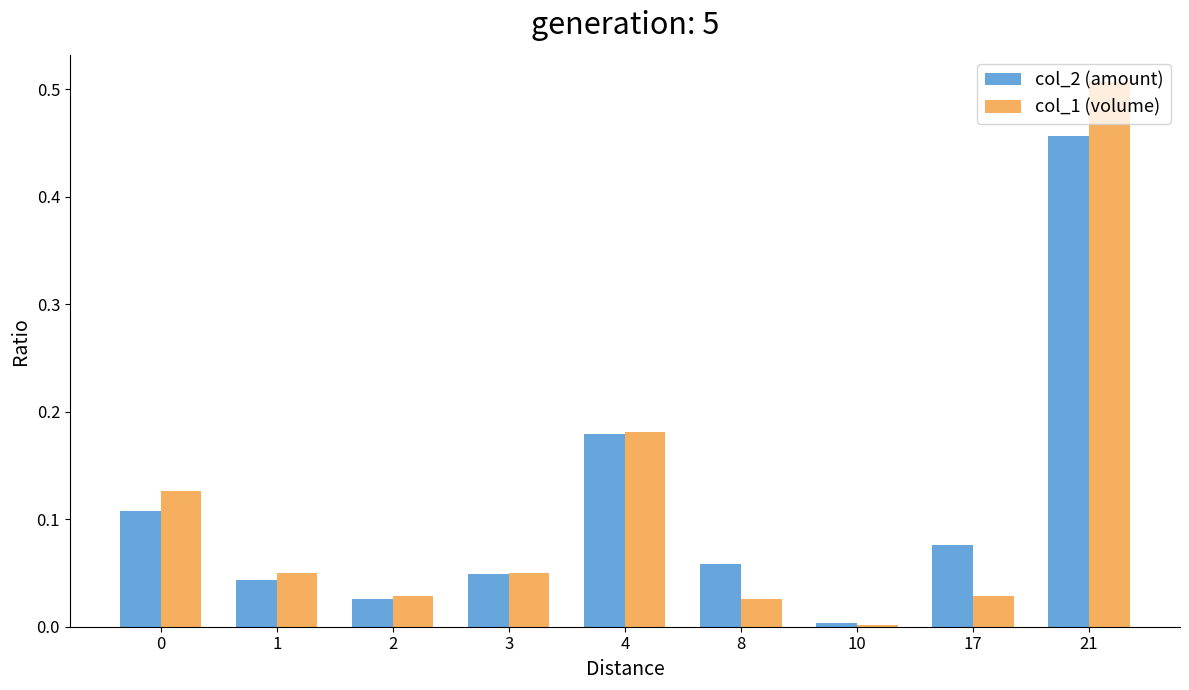

At which category does the chart reach its peak across all series?

21